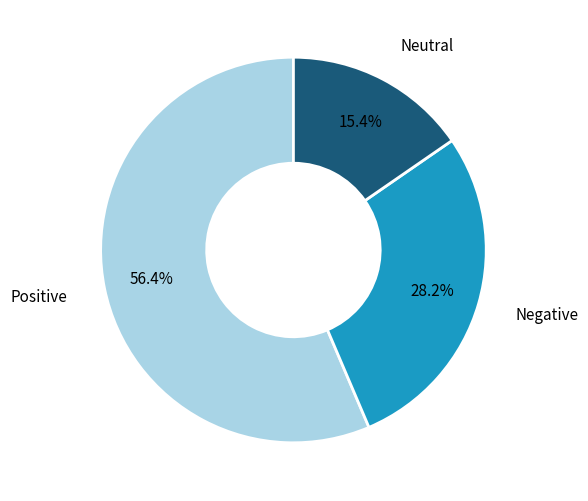

Rank the categories by value from lowest to highest.

Neutral, Negative, Positive